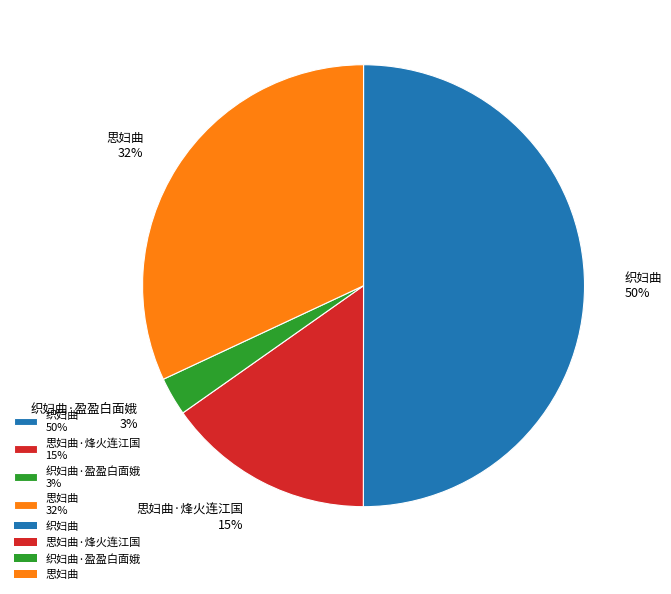

Which has a higher value, 思妇曲 32% or 思妇曲·烽火连江国 15%?

思妇曲 32%